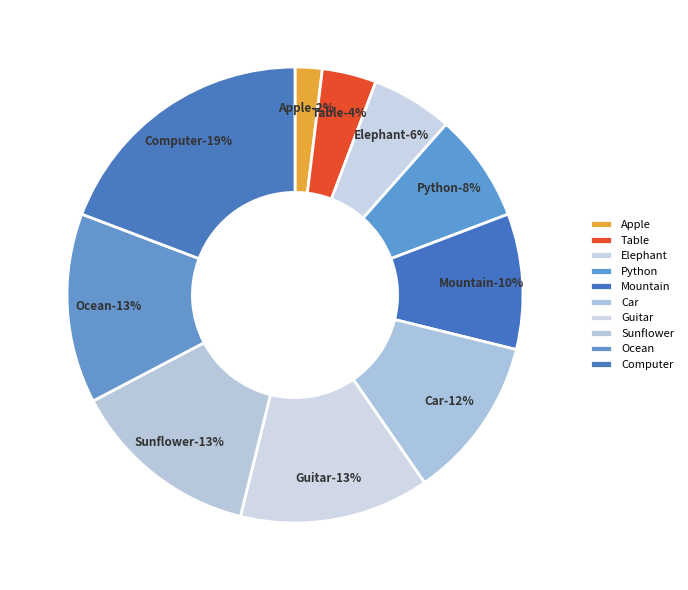

What is the largest slice in the pie chart?

Computer